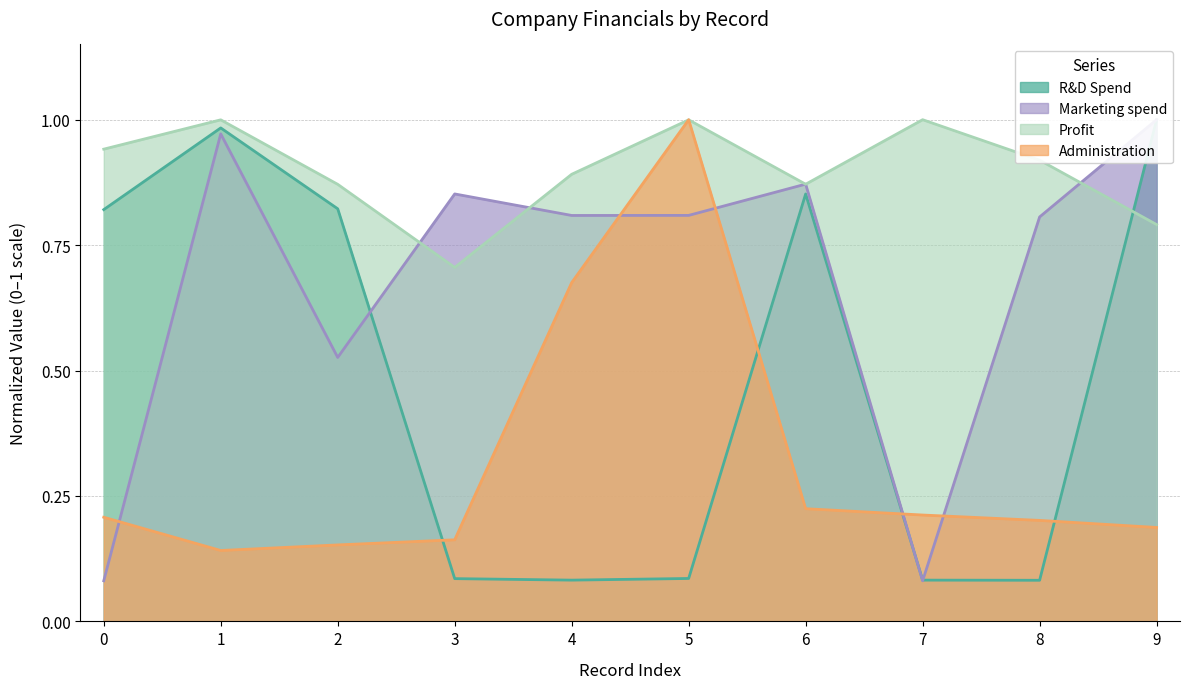

What is the difference between the maximum and minimum values in the Administration series?

0.9